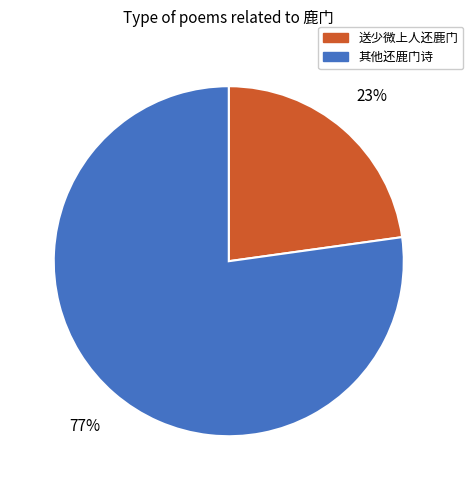

To the nearest percent, what is the difference between the largest and smallest slice percentages?

54%